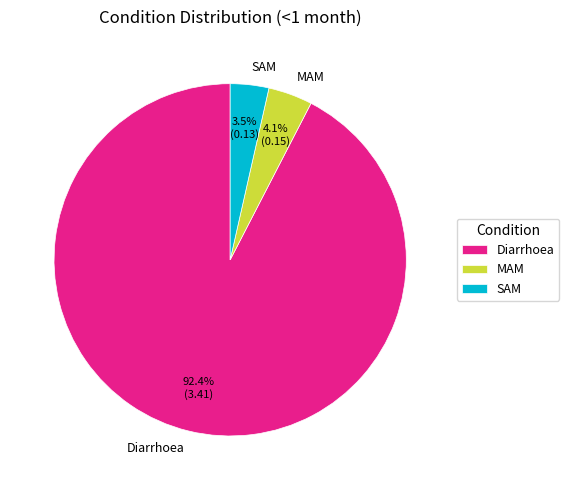

What is the majority slice?

Diarrhoea